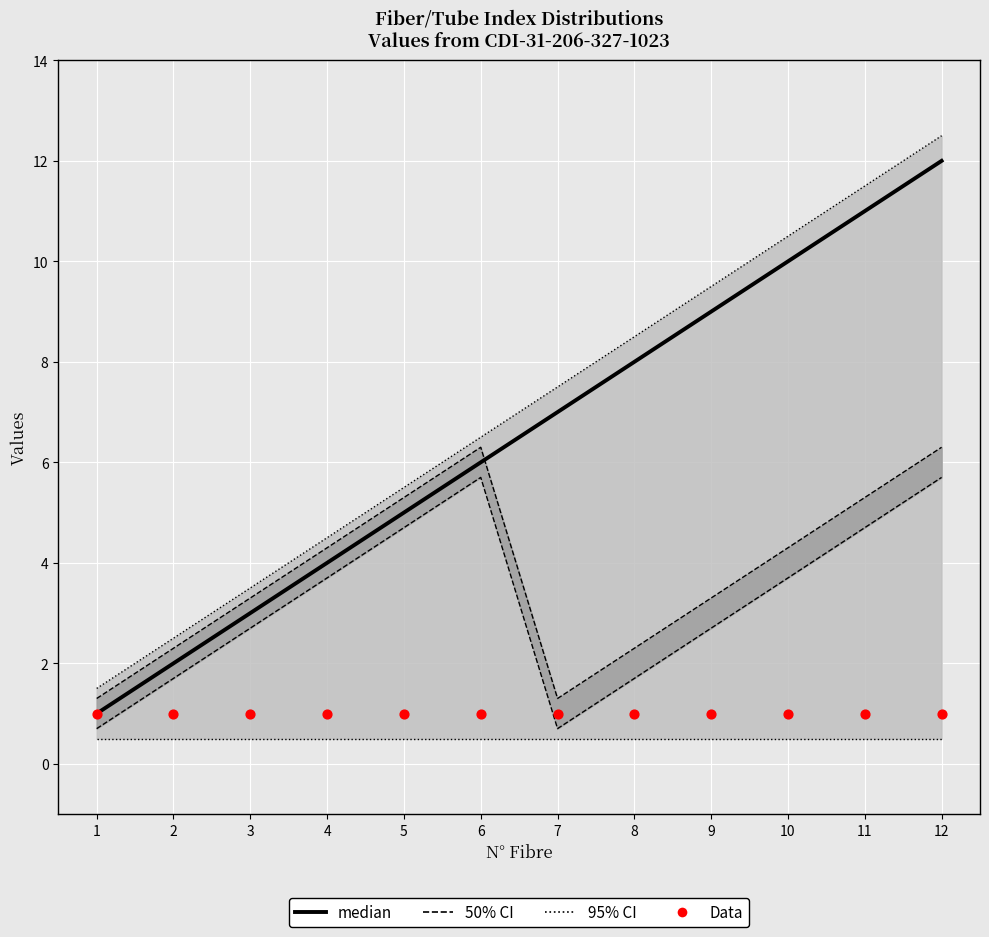

What are all the series names shown in the legend?

95% CI, 50% CI, median, Data